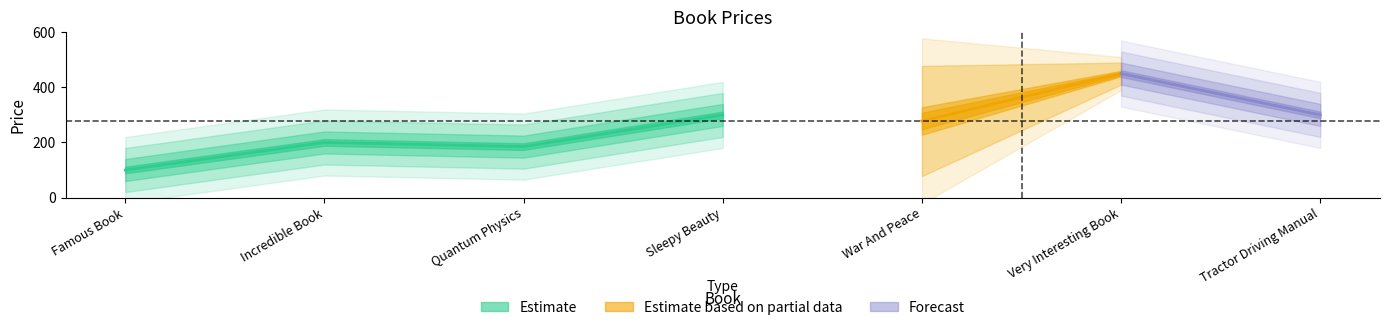

True or false: the data shows 128 at Incredible Book.

False